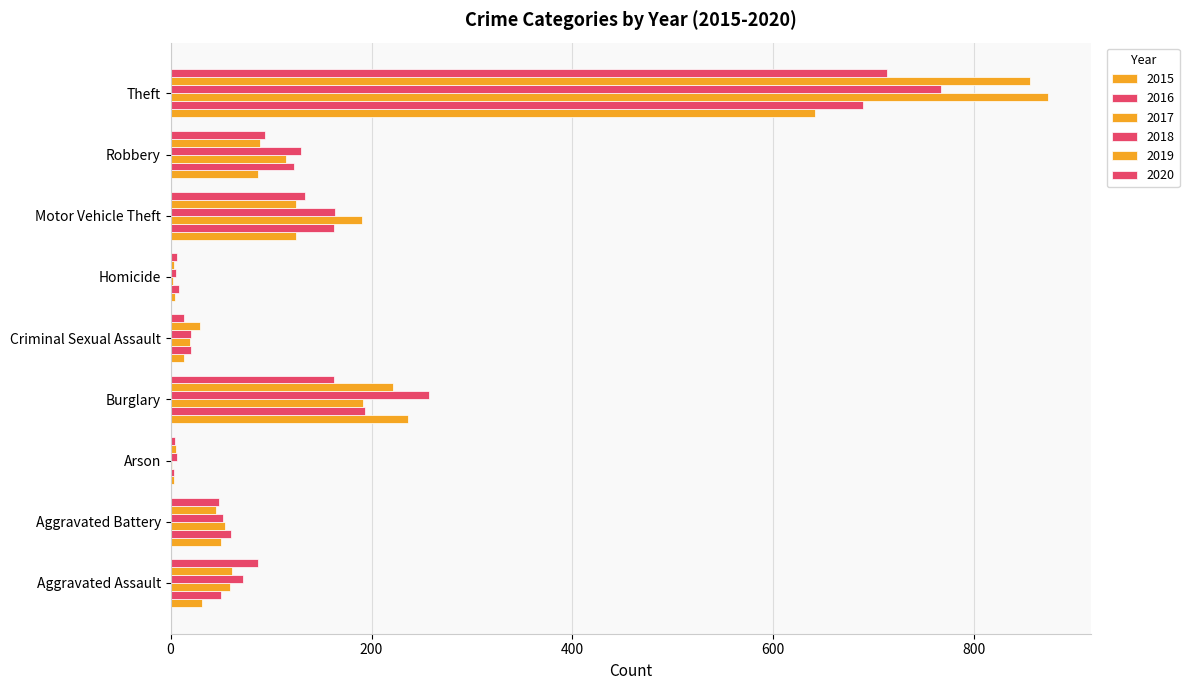

What is the value of the 2015 bar at the 4th from the left?

236